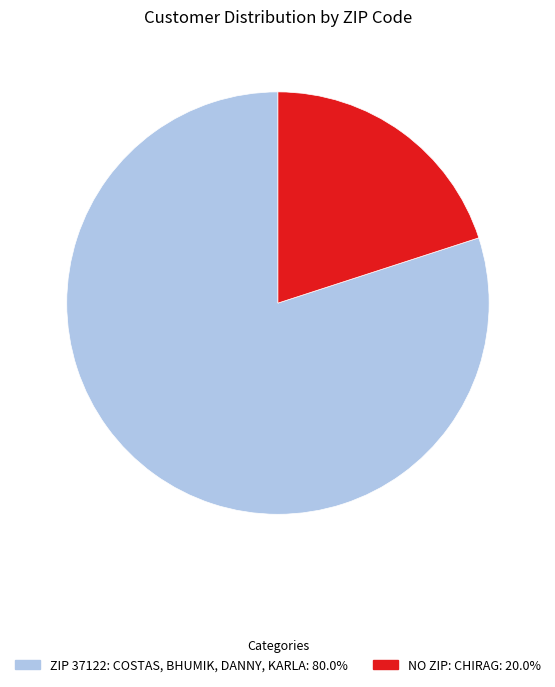

Does any single category account for the majority?

Yes